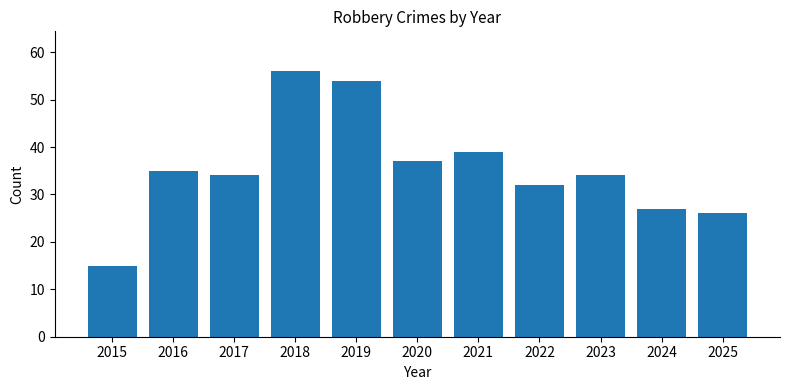

Which label corresponds to the smallest value in the chart?

2015